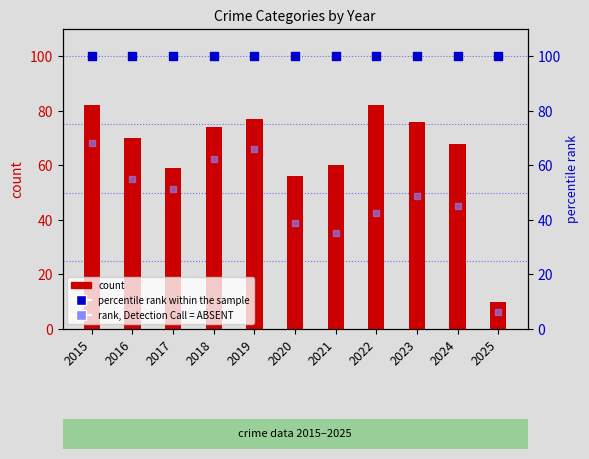

What is the total value across all series at 2021?

195.4